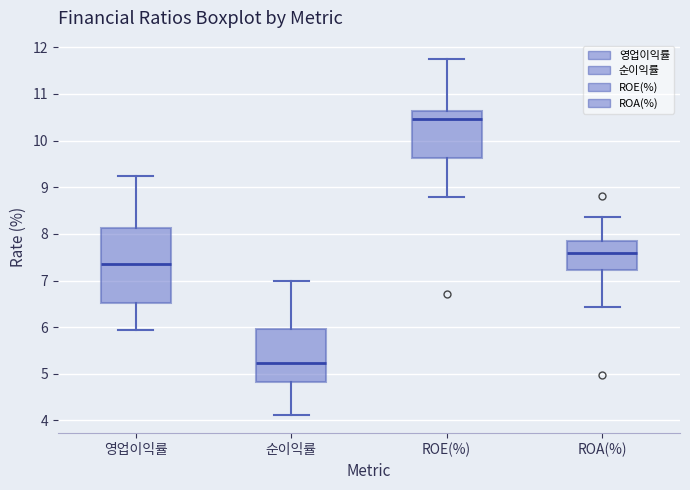

Which box has the lowest median line?

순이익률